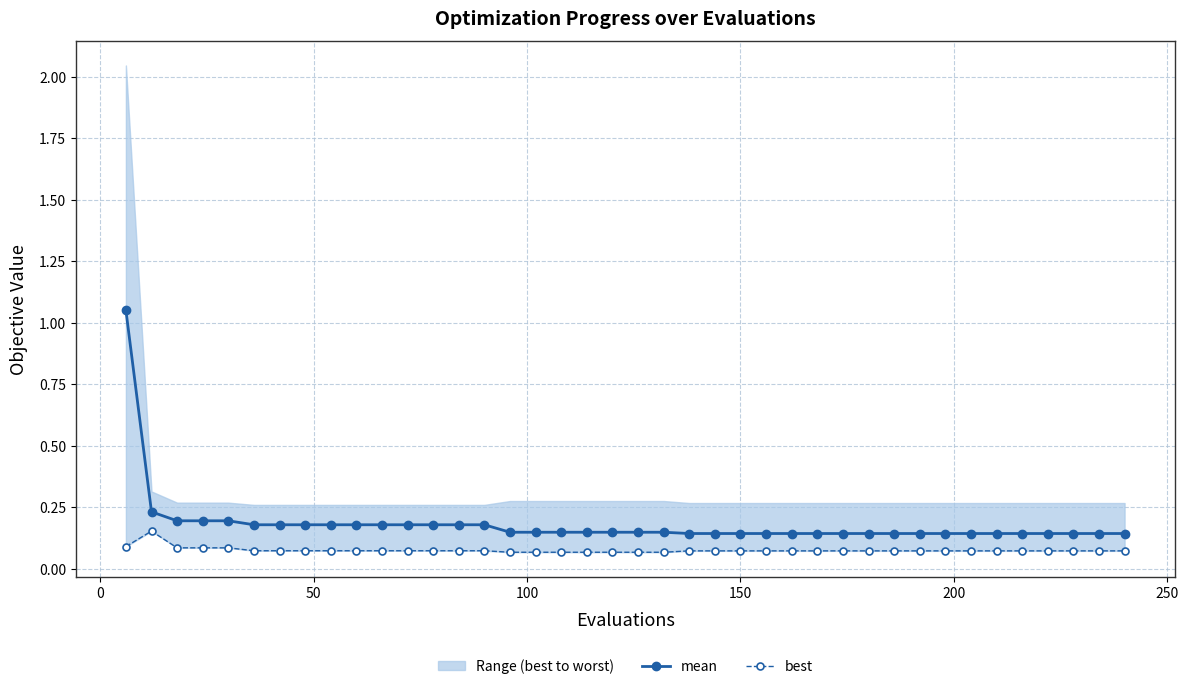

Rank the series by their average value, from lowest to highest.

best, mean